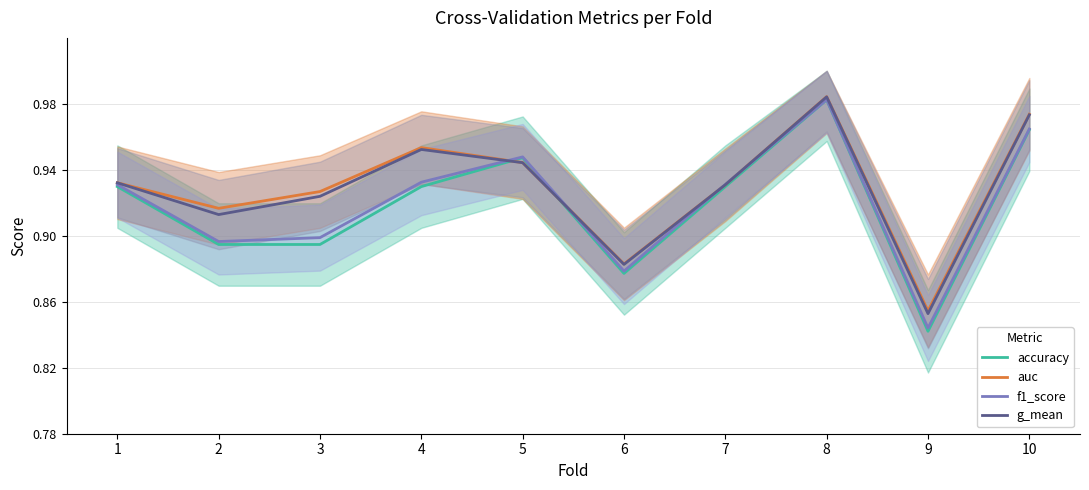

How many lines are shown in the chart?

4